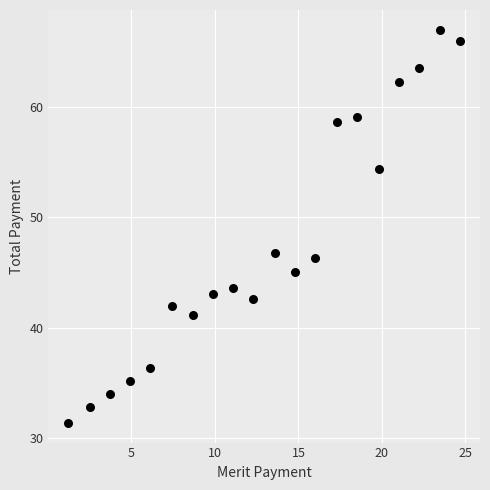

What Y value in the scatter plot is closest to 49?

46.8